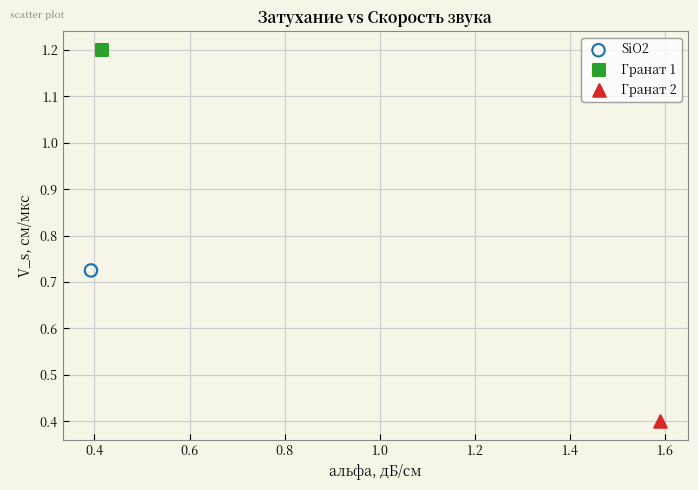

What are all the series names shown in the legend?

SiO2, Гранат 1, Гранат 2